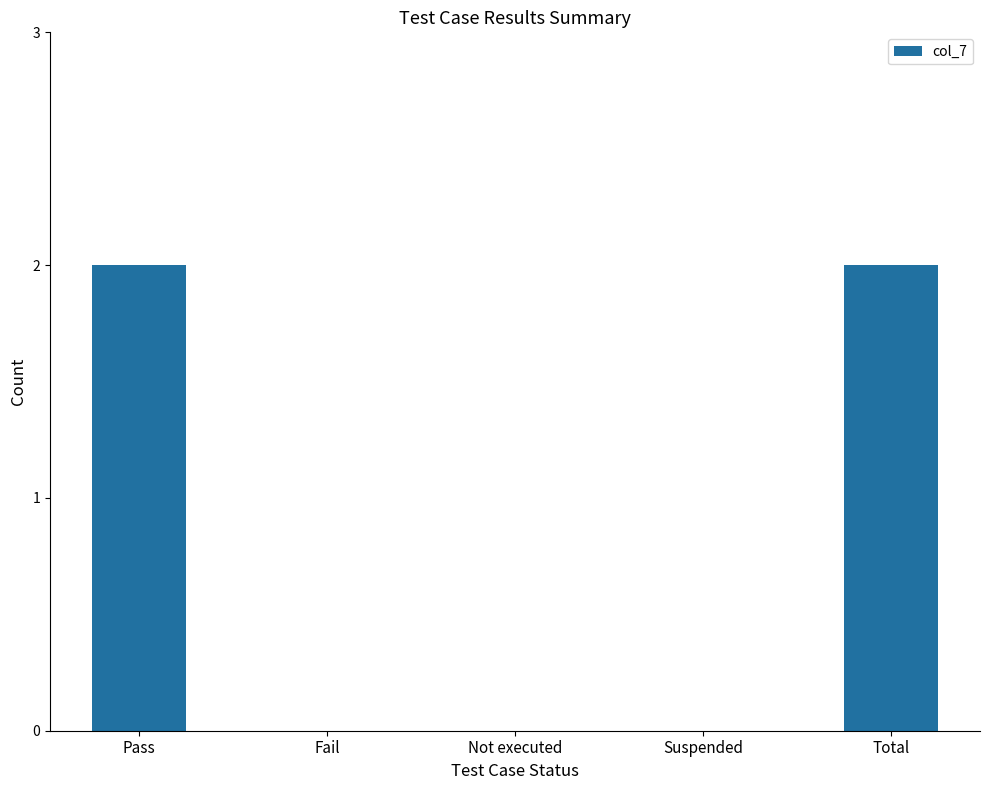

What is the maximum value shown in the chart?

2